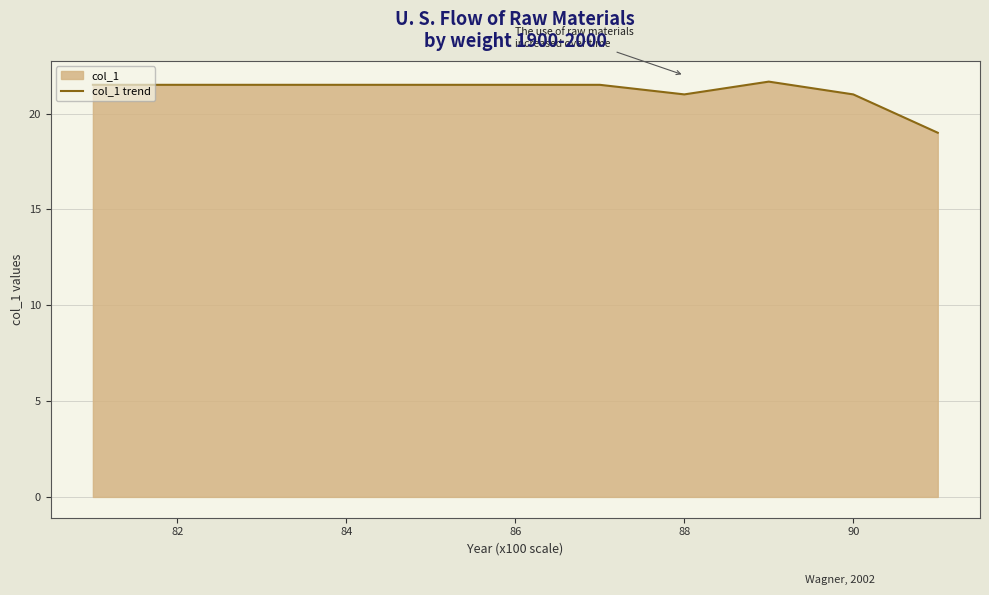

How many points are lower than both their immediate neighbors (excluding endpoints)?

1